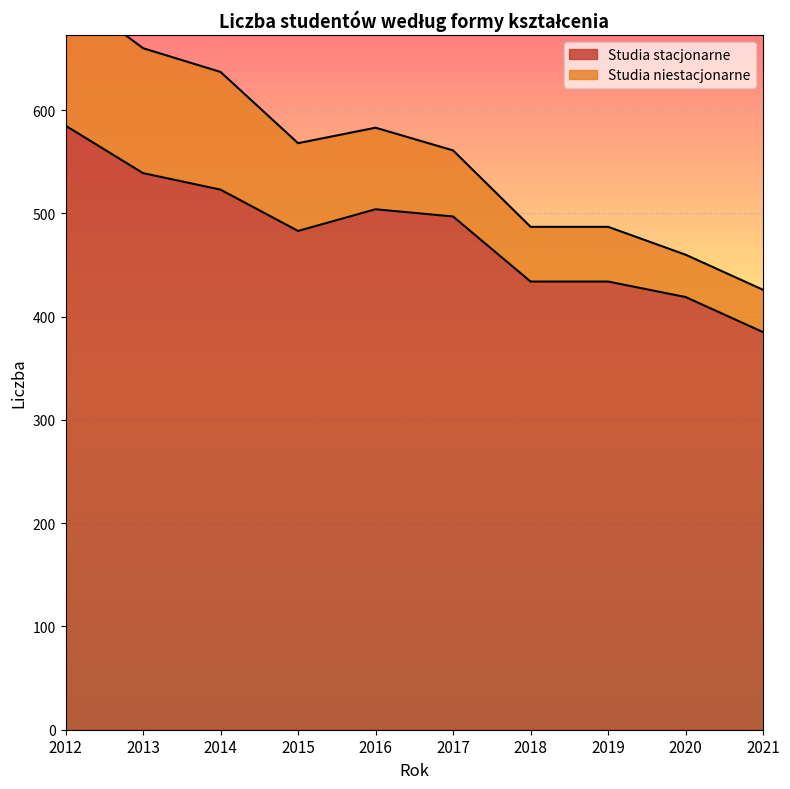

How many points are higher than both their immediate neighbors (excluding endpoints)?

1